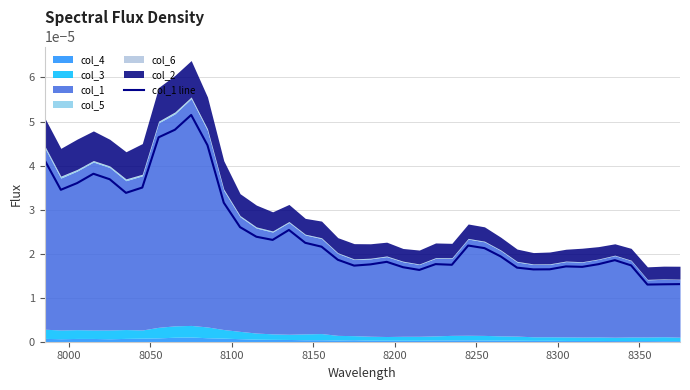

Is it true that the value at 8050 is 0.0?

True